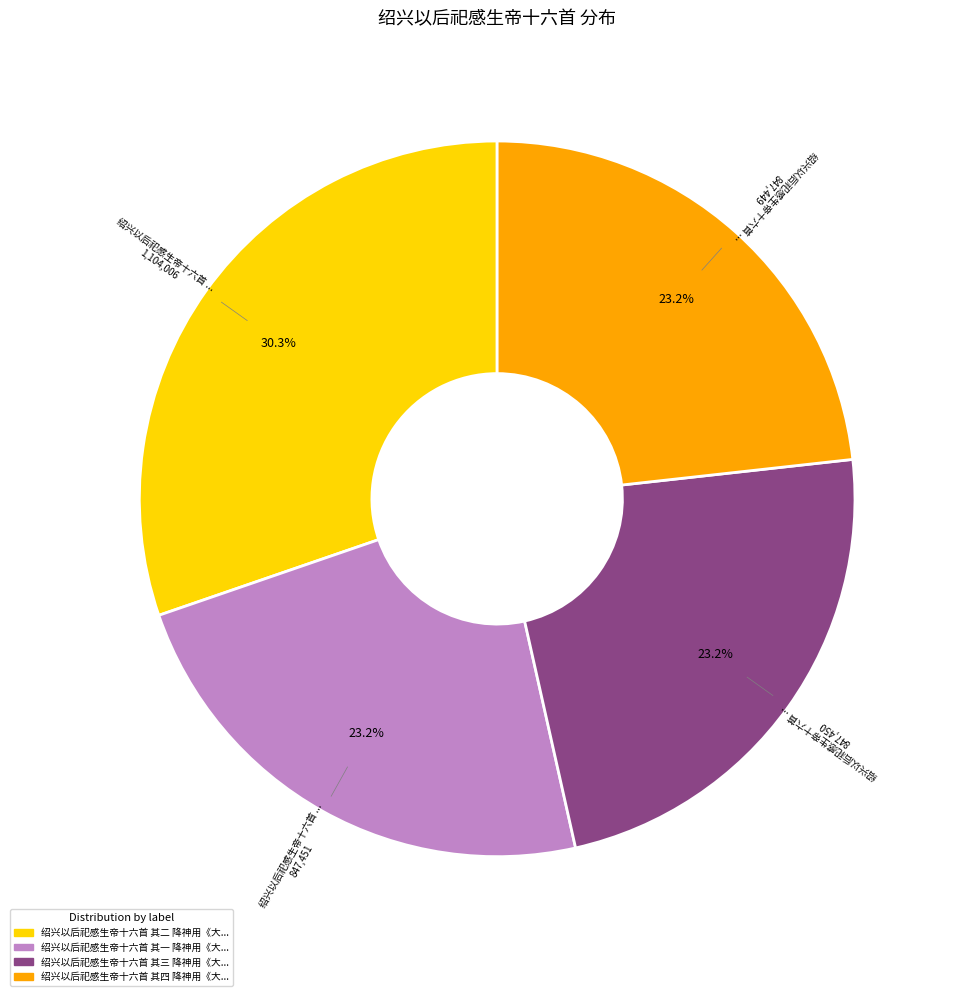

Is there any slice that represents more than half of the pie?

No